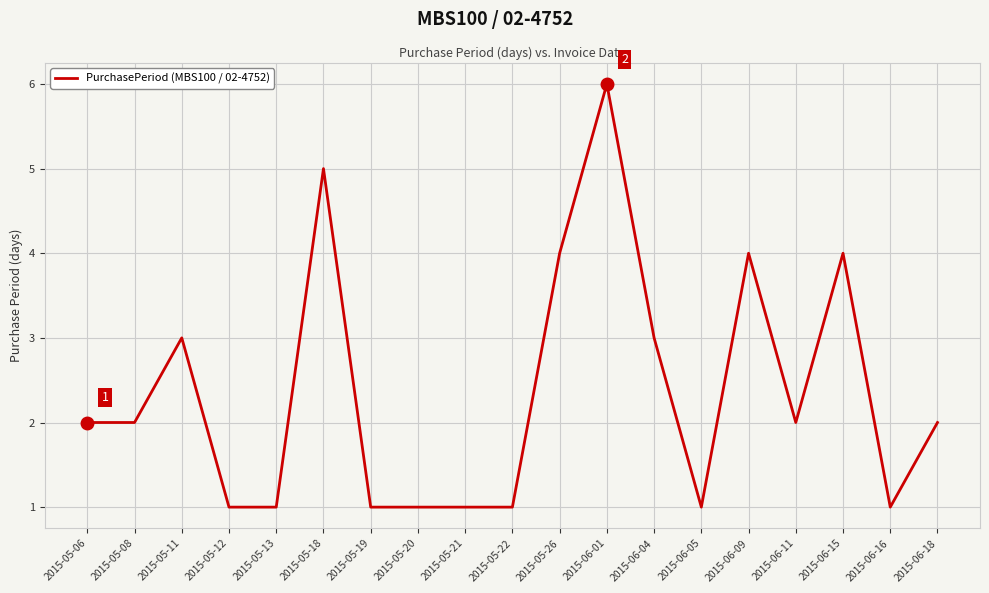

What is the difference between the maximum and minimum values?

5